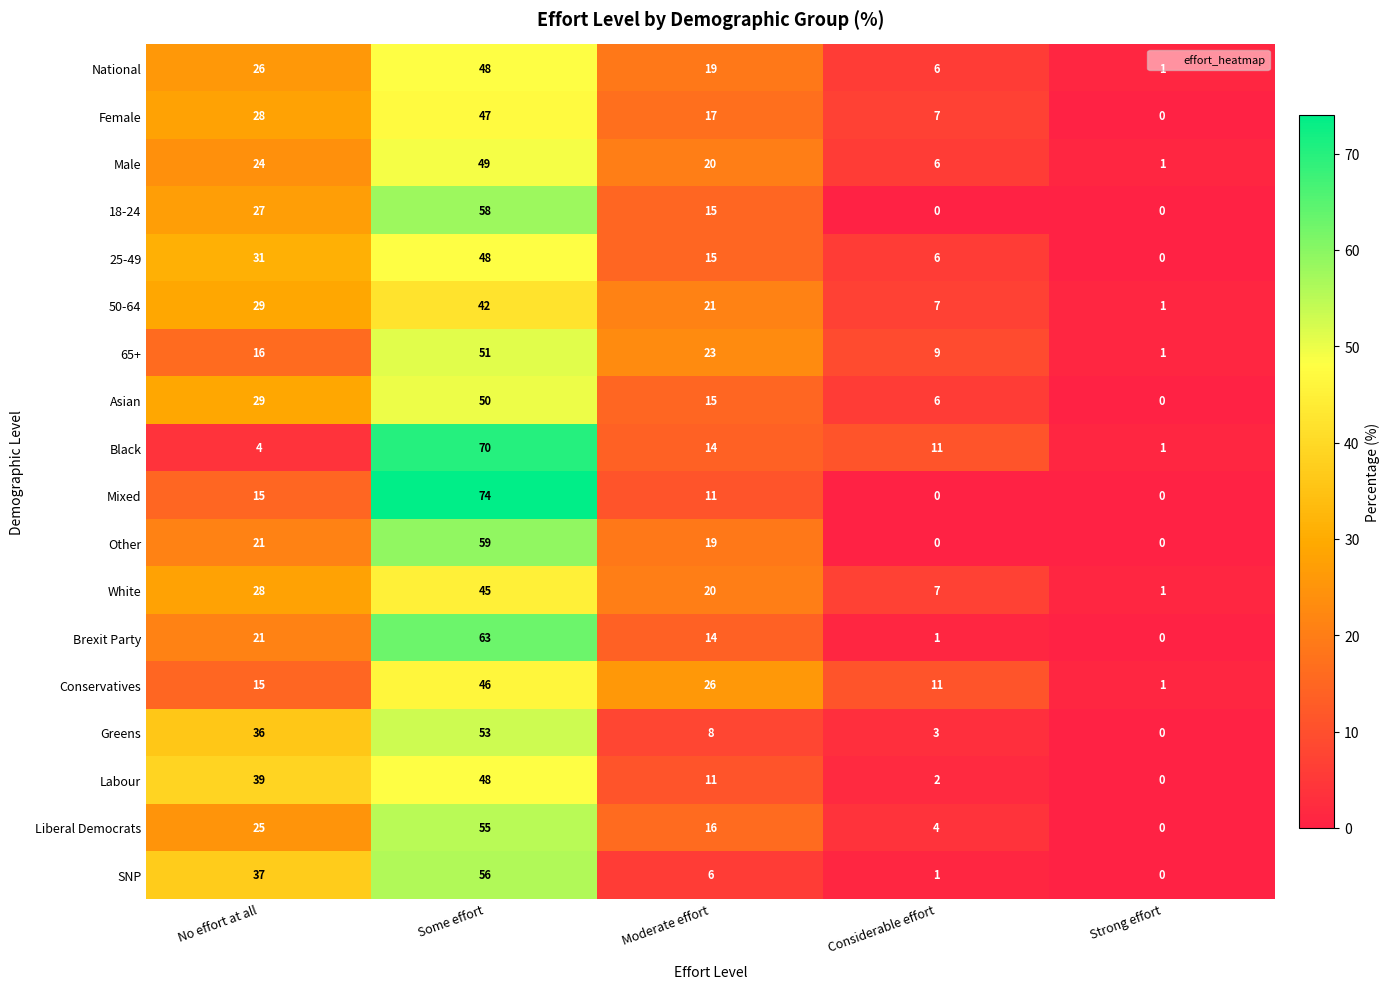

At how many categories does at least one series exceed 70?

1